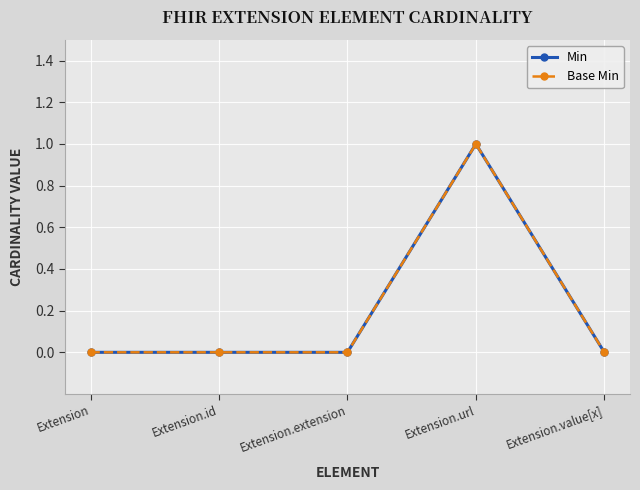

True or false: Base Min and Min intersect in this chart.

False